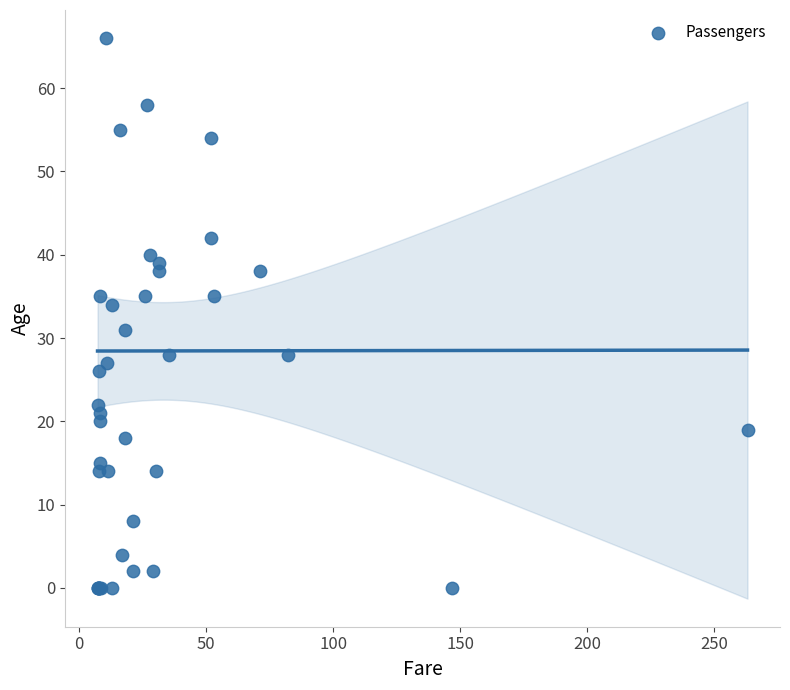

What Y value in the scatter plot is closest to 33?

34